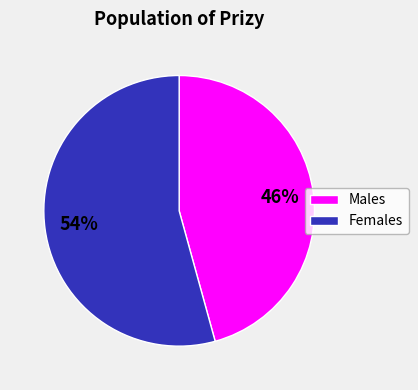

Is there any slice that represents more than half of the pie?

Yes